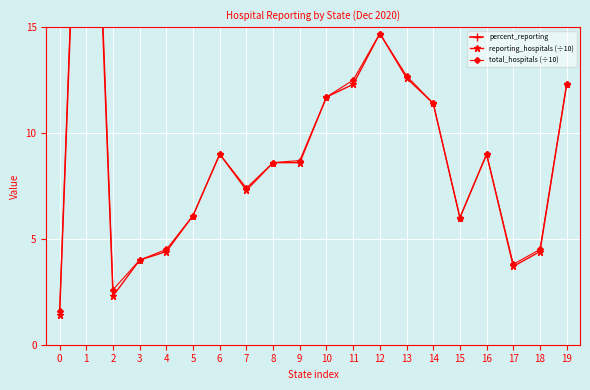

What is the difference between the percent_reporting values at 16 and 2?

11.5